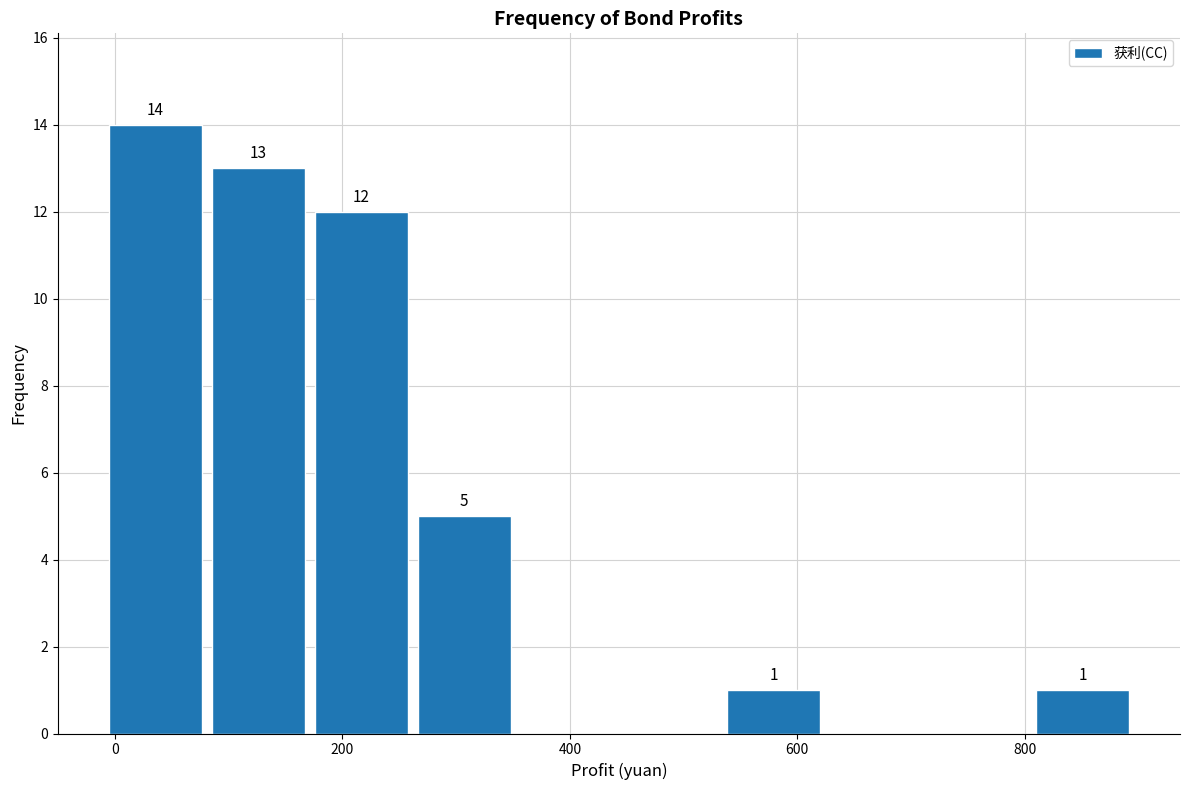

Which range on the x-axis has the tallest bar?

-20 to 80